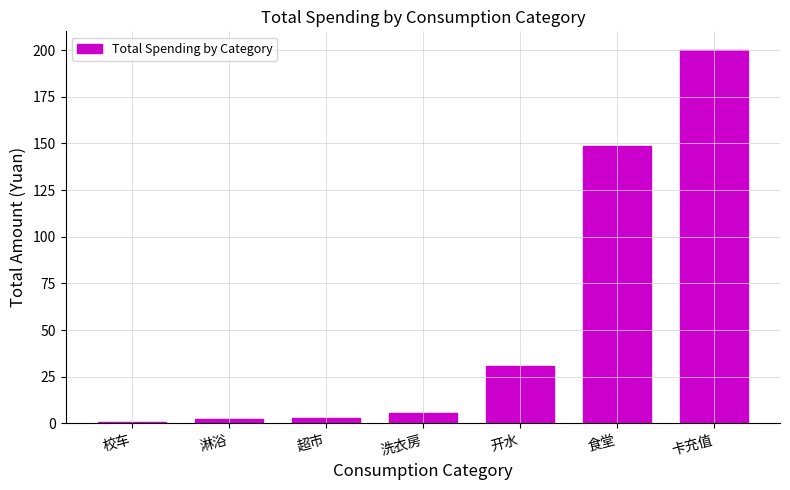

How many series are shown in this chart?

1